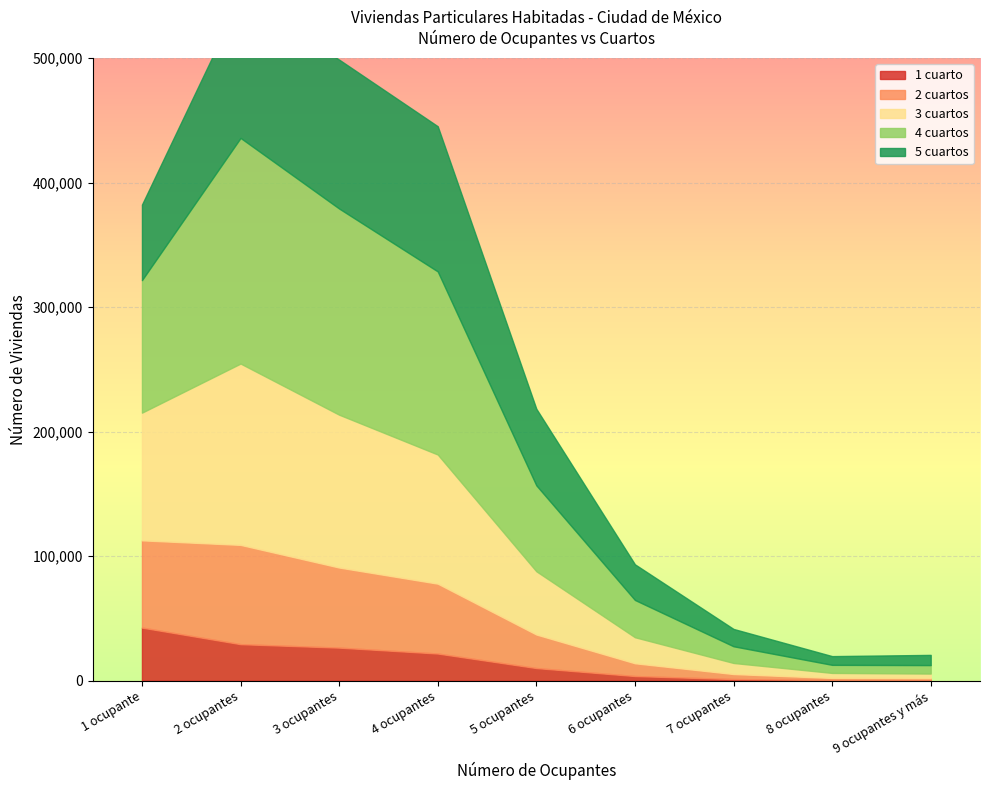

What are all the series names shown in the legend?

1 cuarto, 2 cuartos, 3 cuartos, 4 cuartos, 5 cuartos